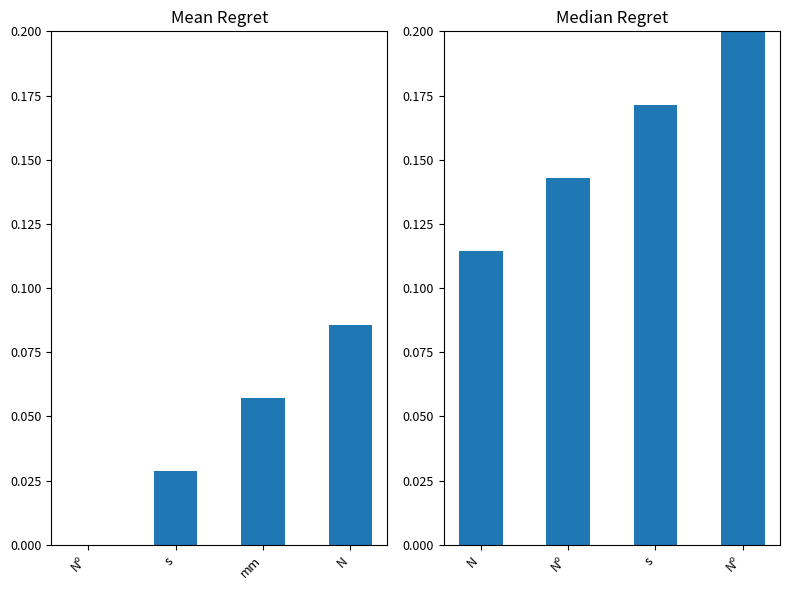

Where is col_0 (left) nearest to the value 0?

Nº